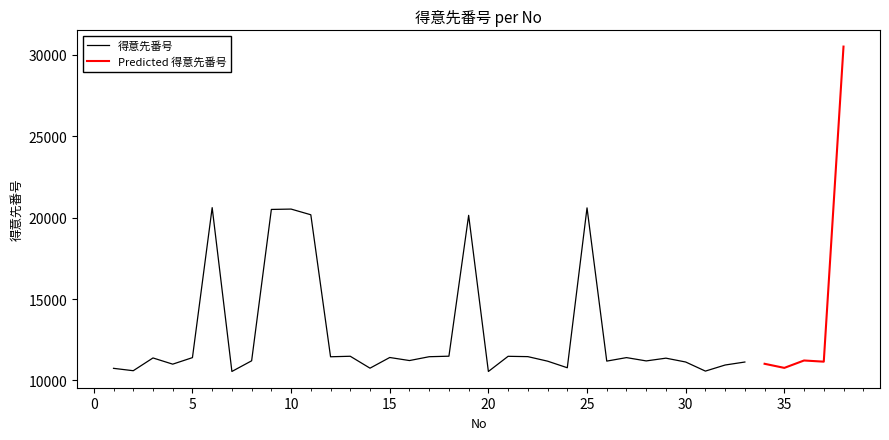

How many interior local valleys (lower than both neighbors) does the data have?

13